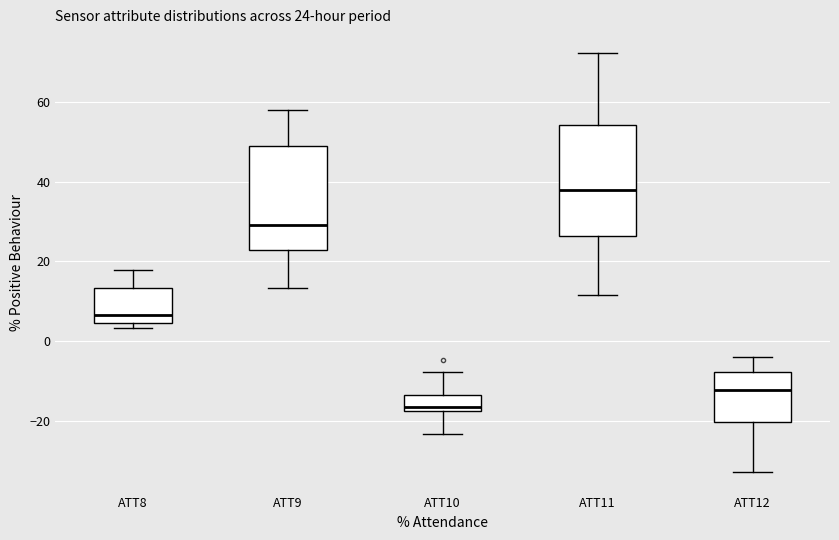

Which box has the highest median line?

ATT11